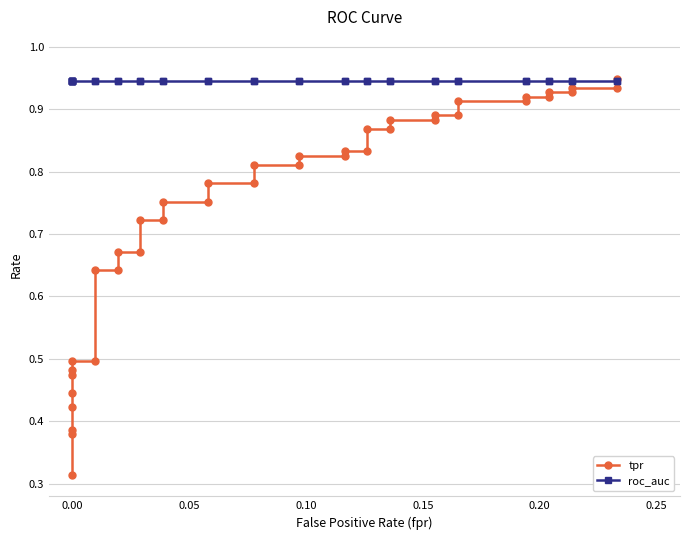

What is the lowest value of the tpr series?

0.3